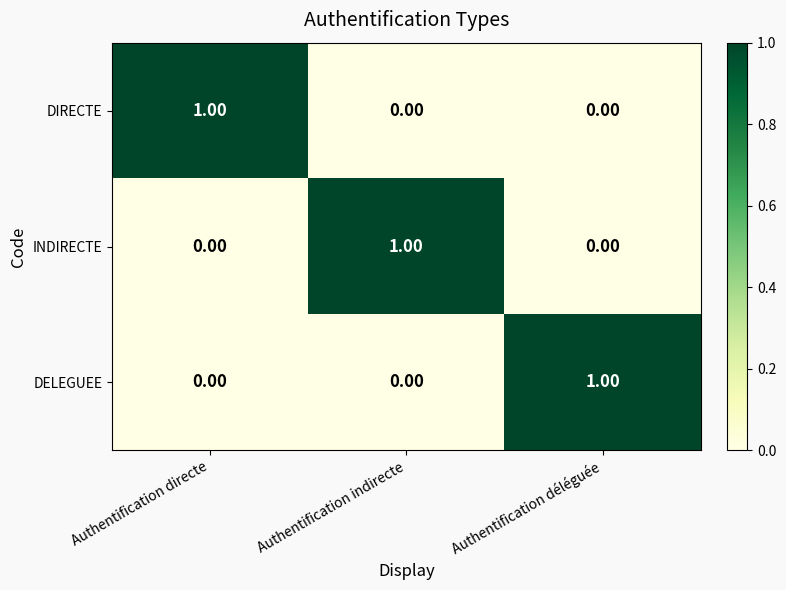

At which label does DELEGUEE reach its peak?

Authentification déléguée